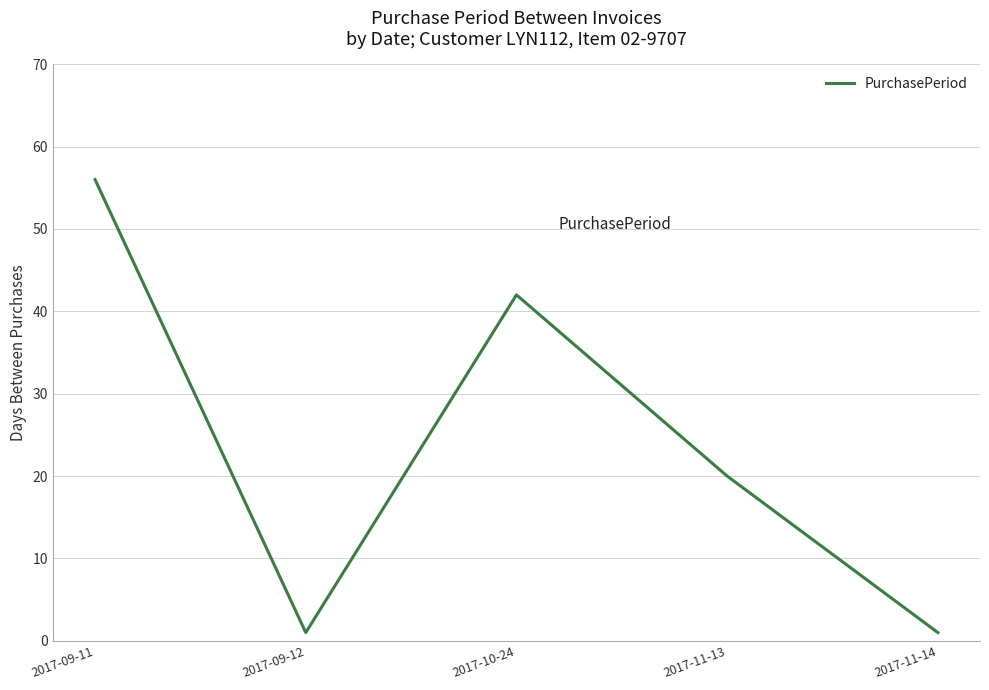

What is the minimum value shown in the chart?

1